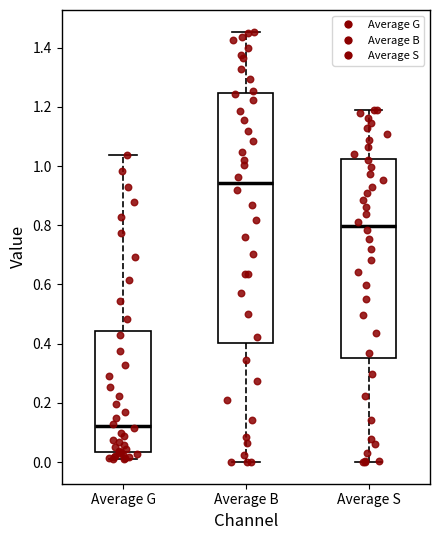

Which box is the tallest, from its lower edge to its upper edge?

Average B